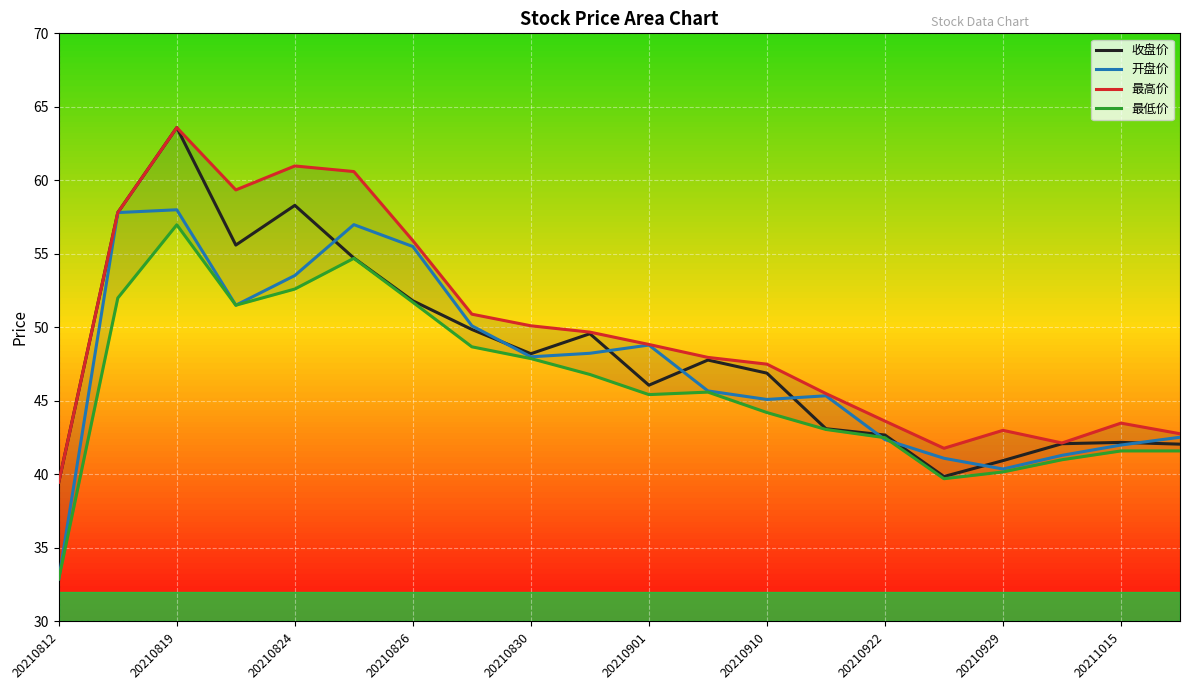

How many lines are shown in the chart?

4